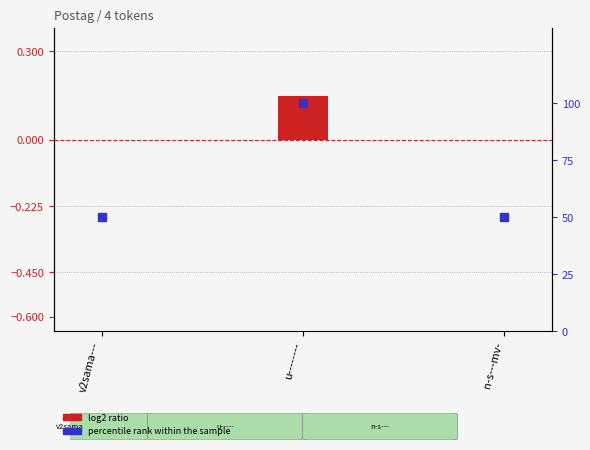

Which series contains the lowest Y value?

log2 ratio